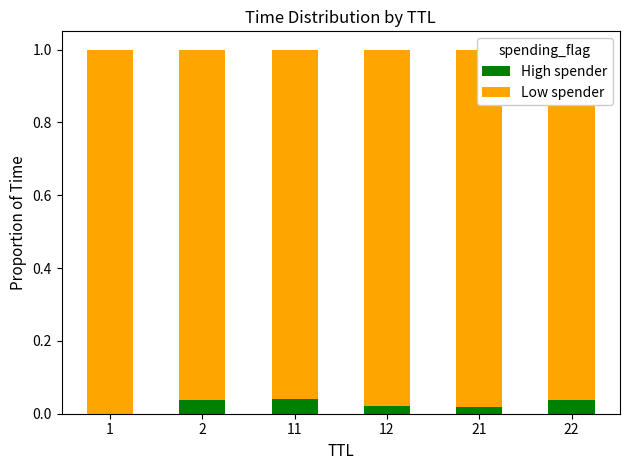

Are the bars horizontal?

No